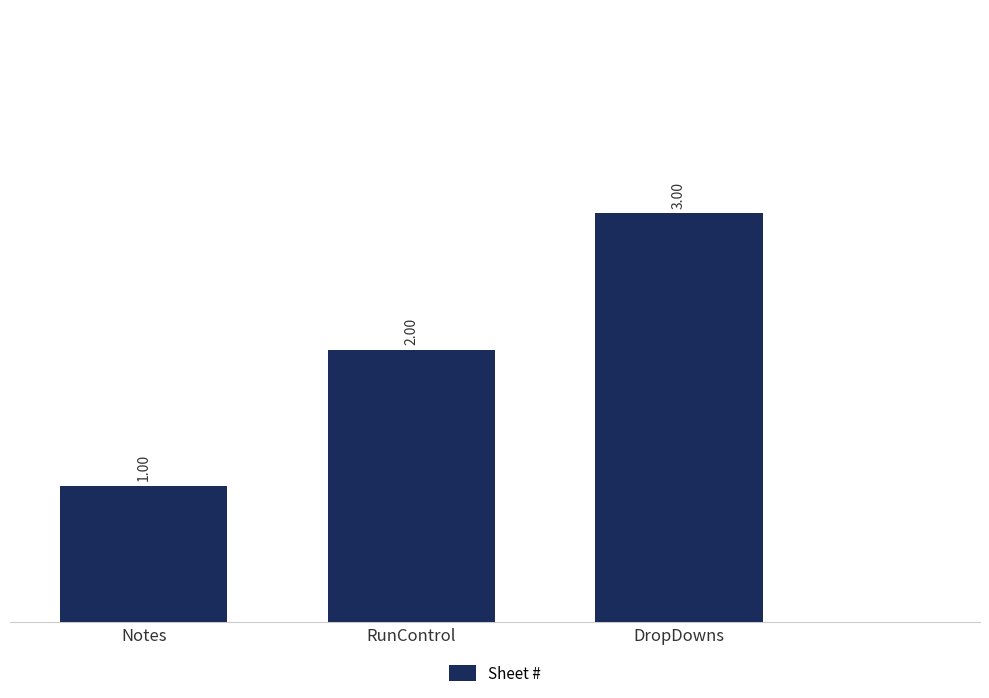

How many values are between 1 and 3?

3